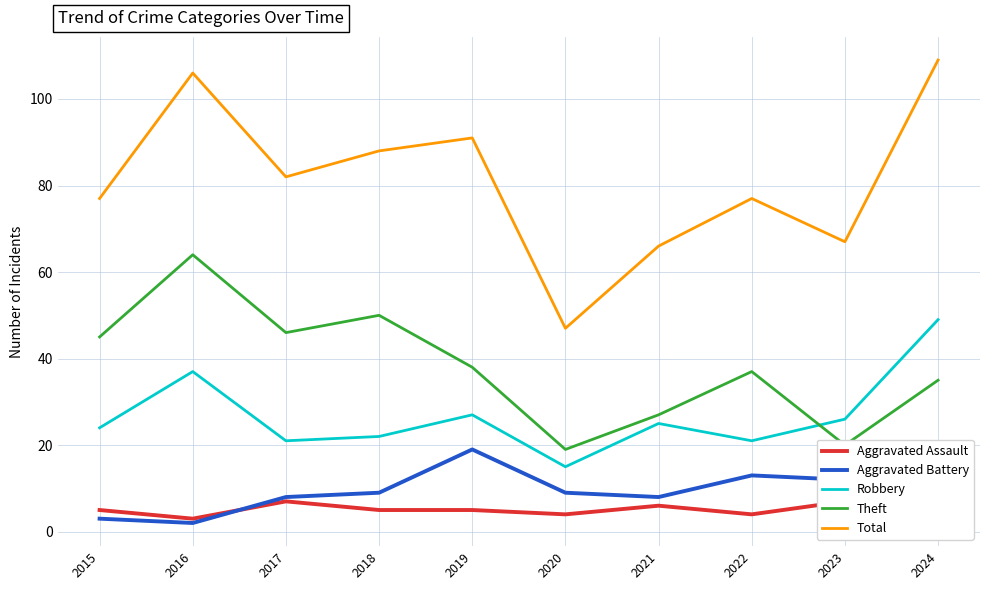

Count the number of data series in this chart.

5